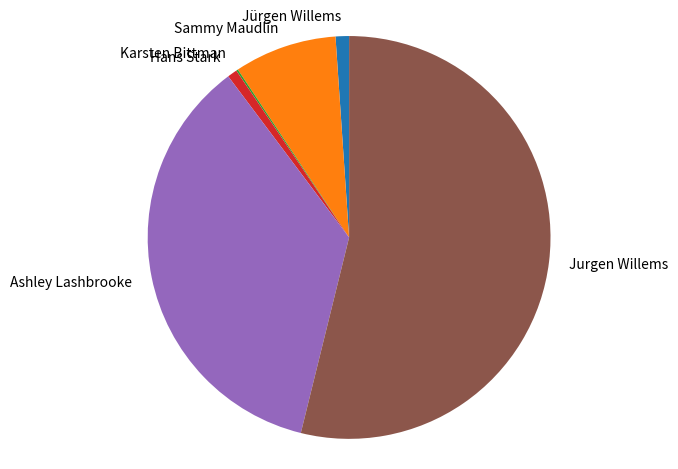

Does any single category account for the majority?

Yes